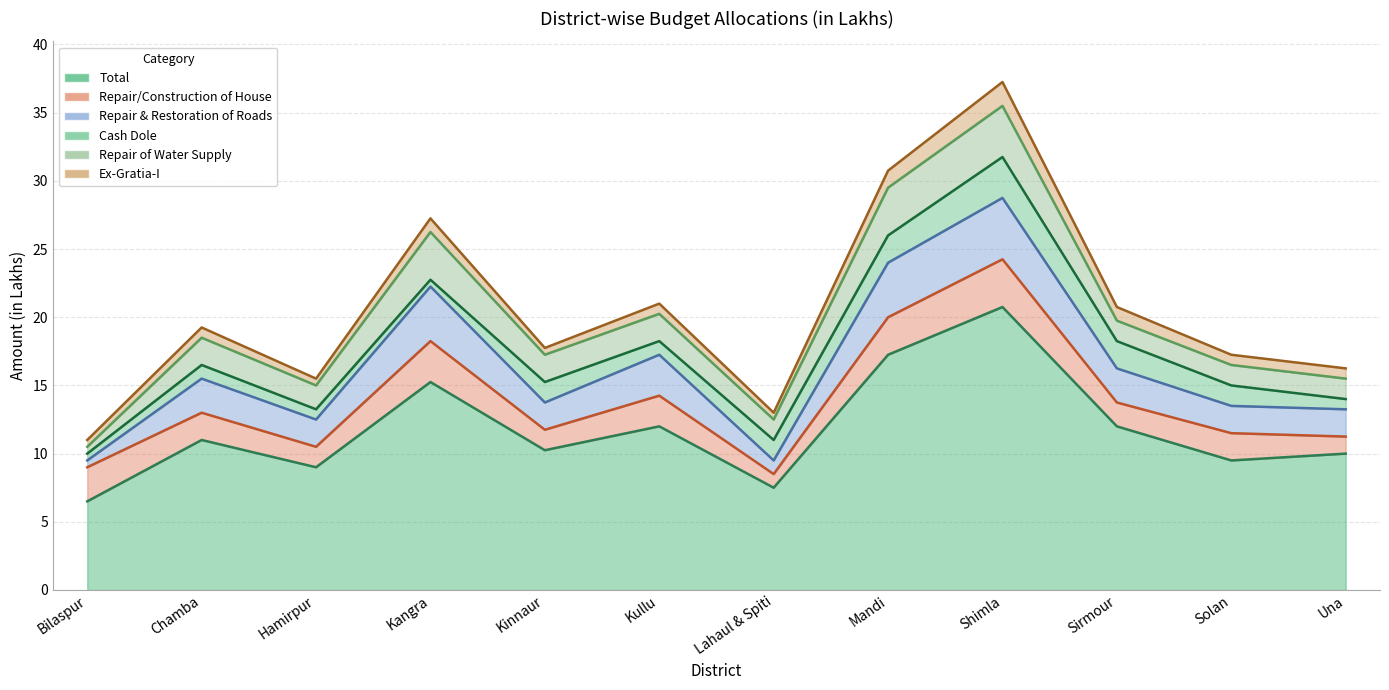

Reading left to right, list all the values displayed in this chart.

Total: 6.5	11.0	9.0	15.2	10.2	12.0	7.5	17.2	20.8	12.0	9.5	10.0
Repair/Construction of House: 2.5	2.0	1.5	3.0	1.5	2.2	1.0	2.8	3.5	1.8	2.0	1.2
Repair & Restoration of Roads: 0.5	2.5	2.0	4.0	2.0	3.0	1.0	4.0	4.5	2.5	2.0	2.0
Cash Dole: 0.5	1.0	0.8	0.5	1.5	1.0	1.5	2.0	3.0	2.0	1.5	0.8
Repair of Water Supply: 0.5	2.0	1.8	3.5	2.0	2.0	1.5	3.5	3.8	1.5	1.5	1.5
Ex-Gratia-I: 0.5	0.8	0.5	1.0	0.5	0.8	0.5	1.2	1.8	1.0	0.8	0.8